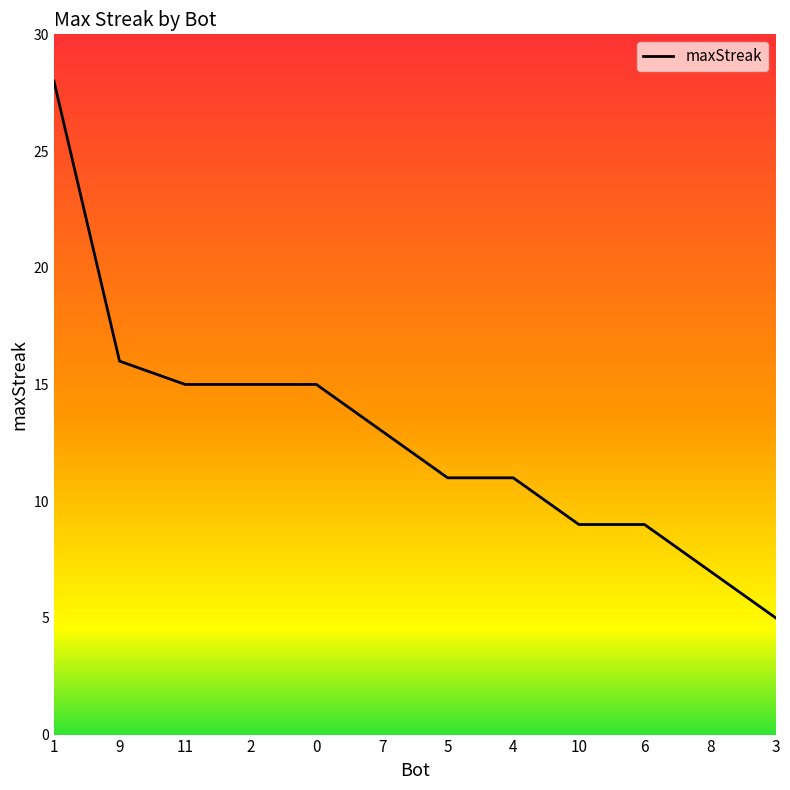

What value does the data have at 9?

16